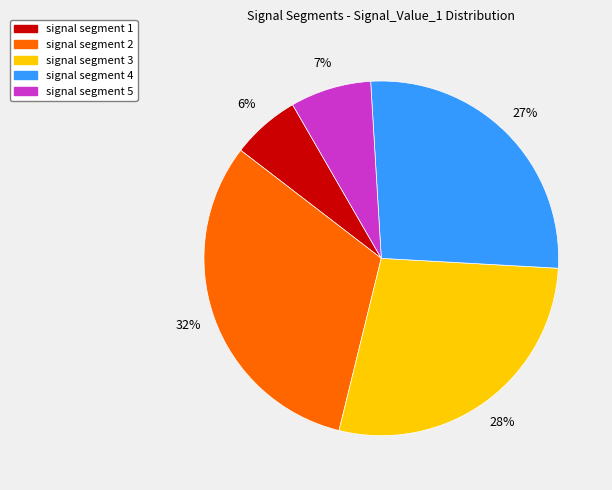

Which slice is the smallest?

signal segment 1